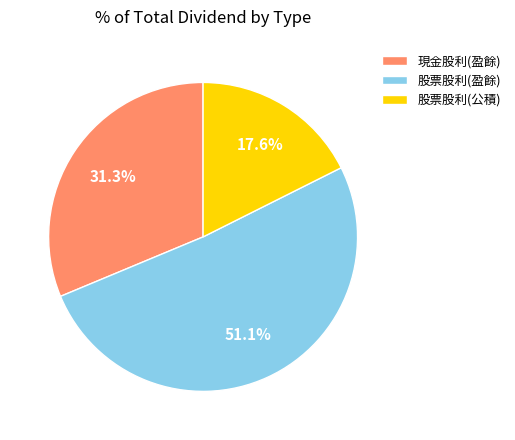

Is it true that 股票股利(盈餘) is 66% of the pie?

False